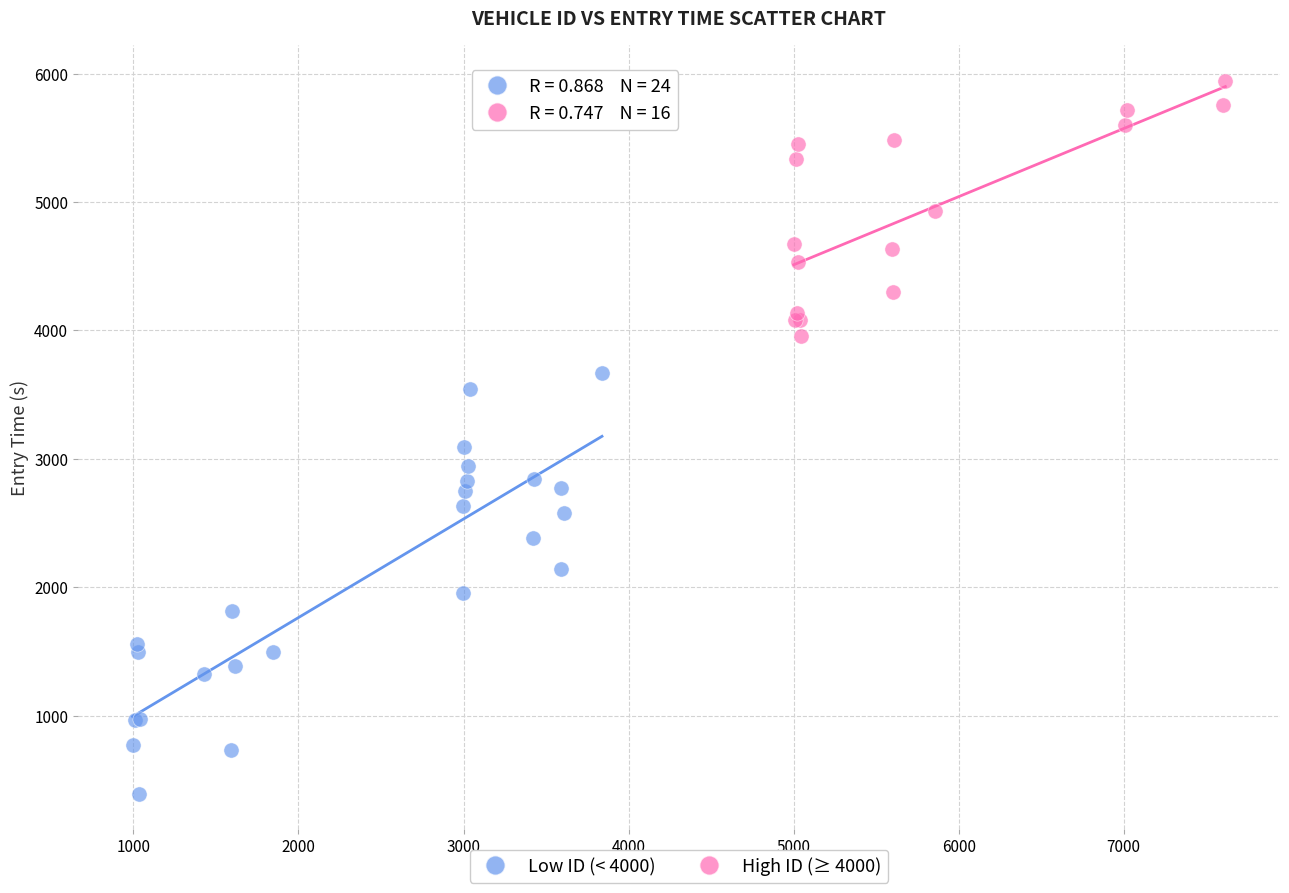

Which series reaches the minimum Y coordinate?

Low ID (< 4000)